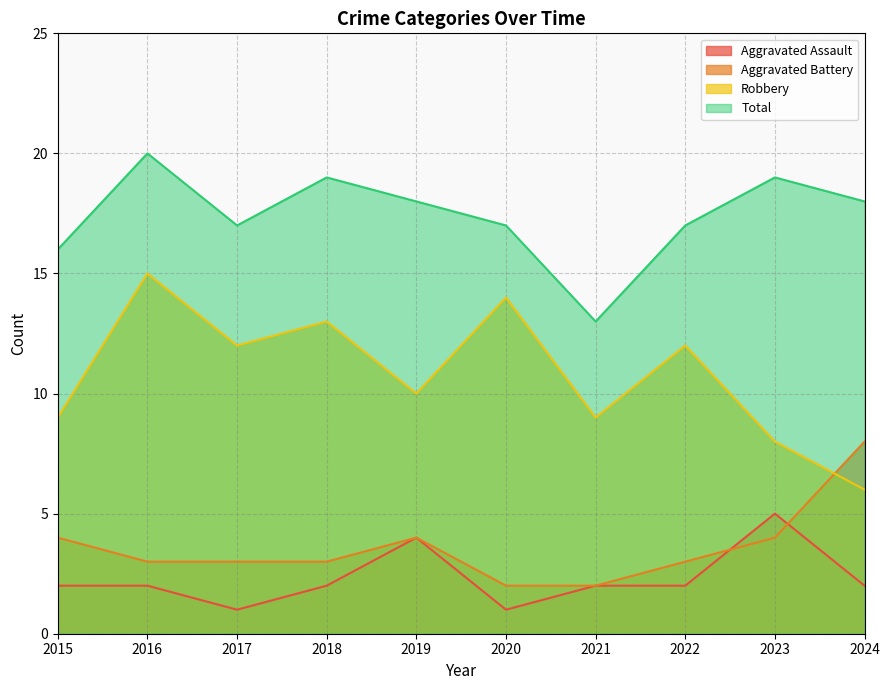

At which category is the sum across all series the highest?

2016